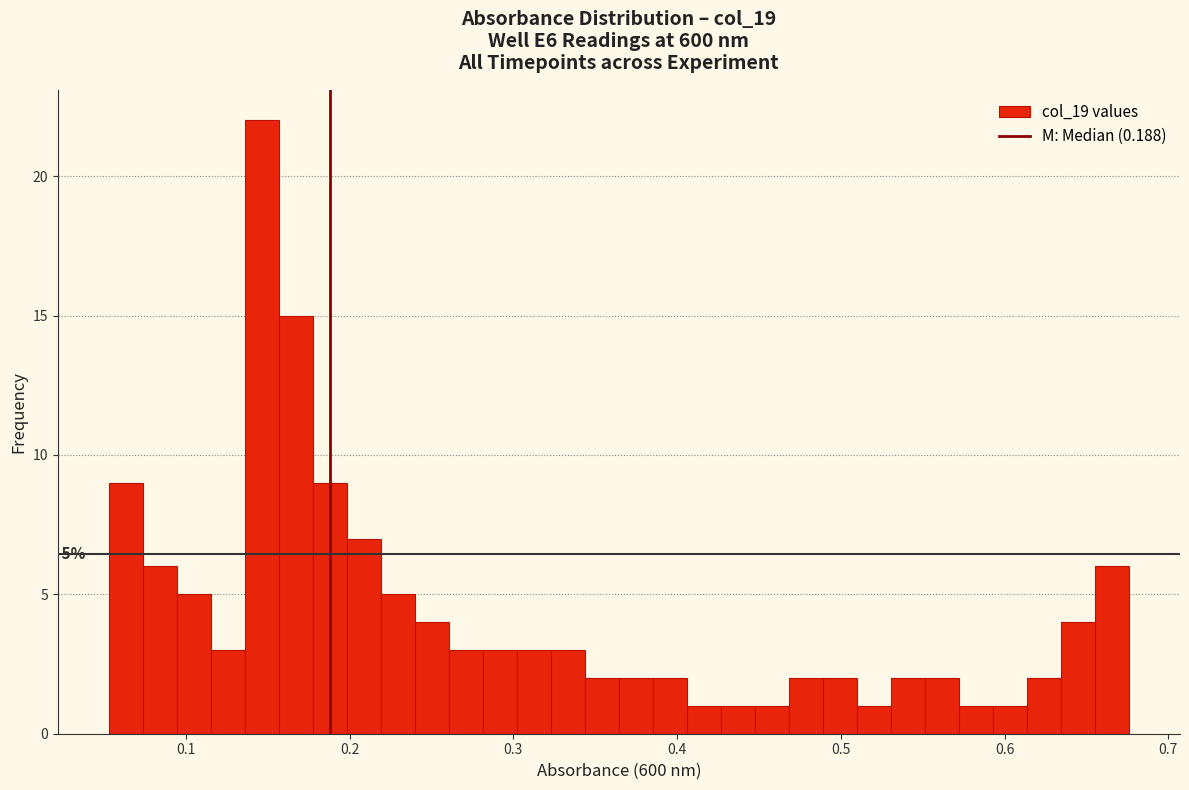

Read against the x-axis, roughly where is the centre of the tallest bar?

0.15